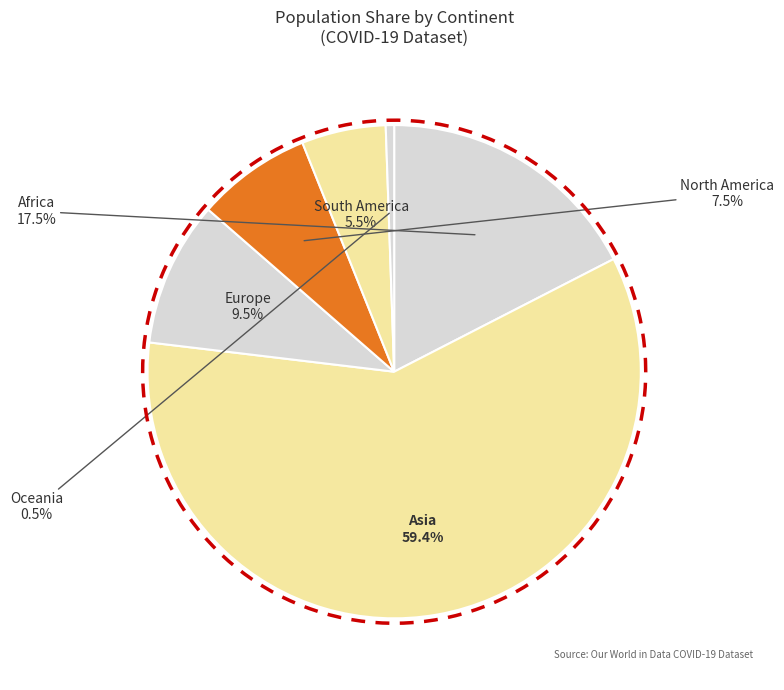

The Asia slice represents 45% of the pie. True or false?

False